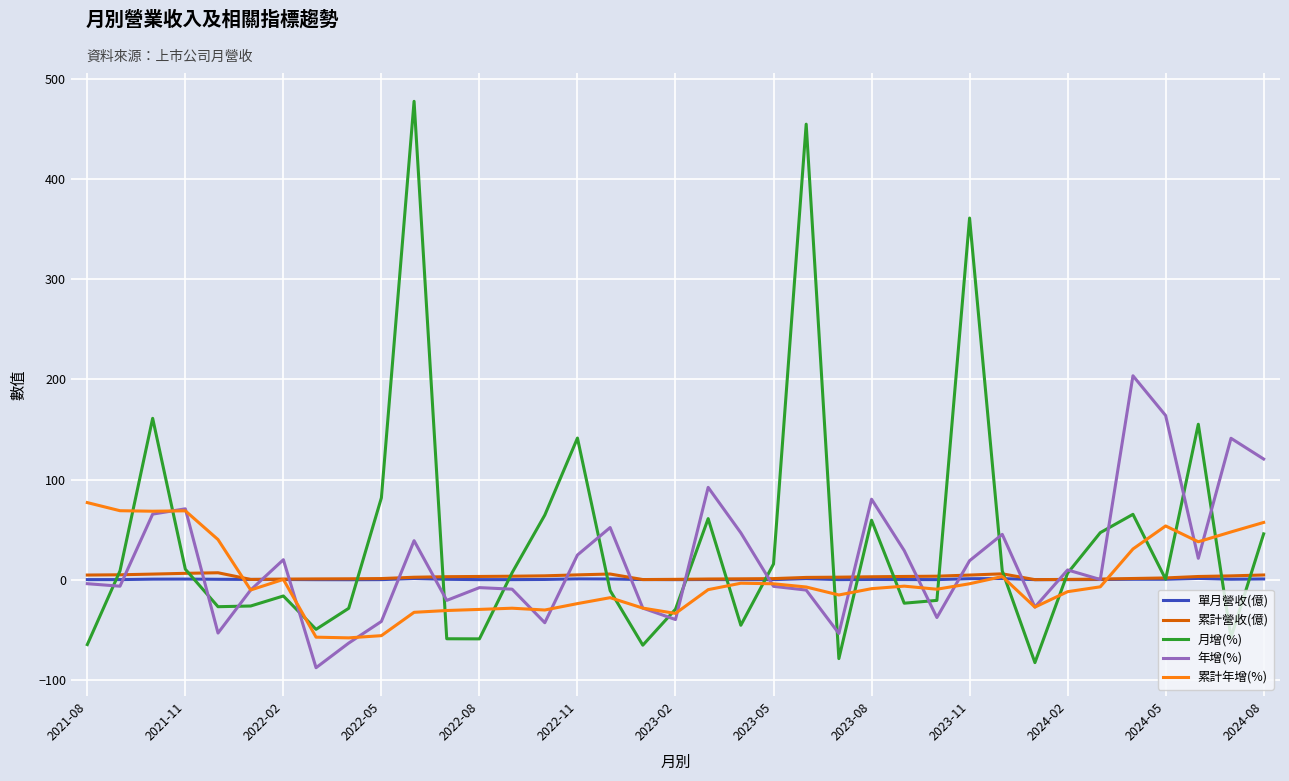

What is the greatest value displayed?

477.6